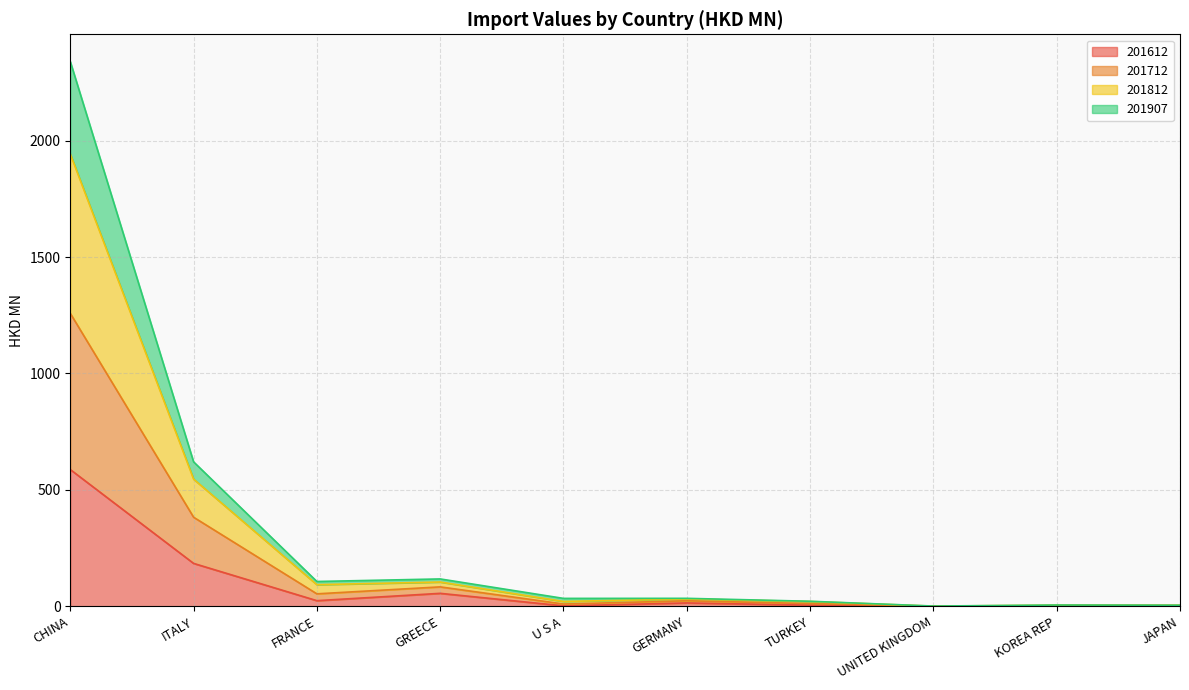

What is the highest value of the 201612 series?

587.5